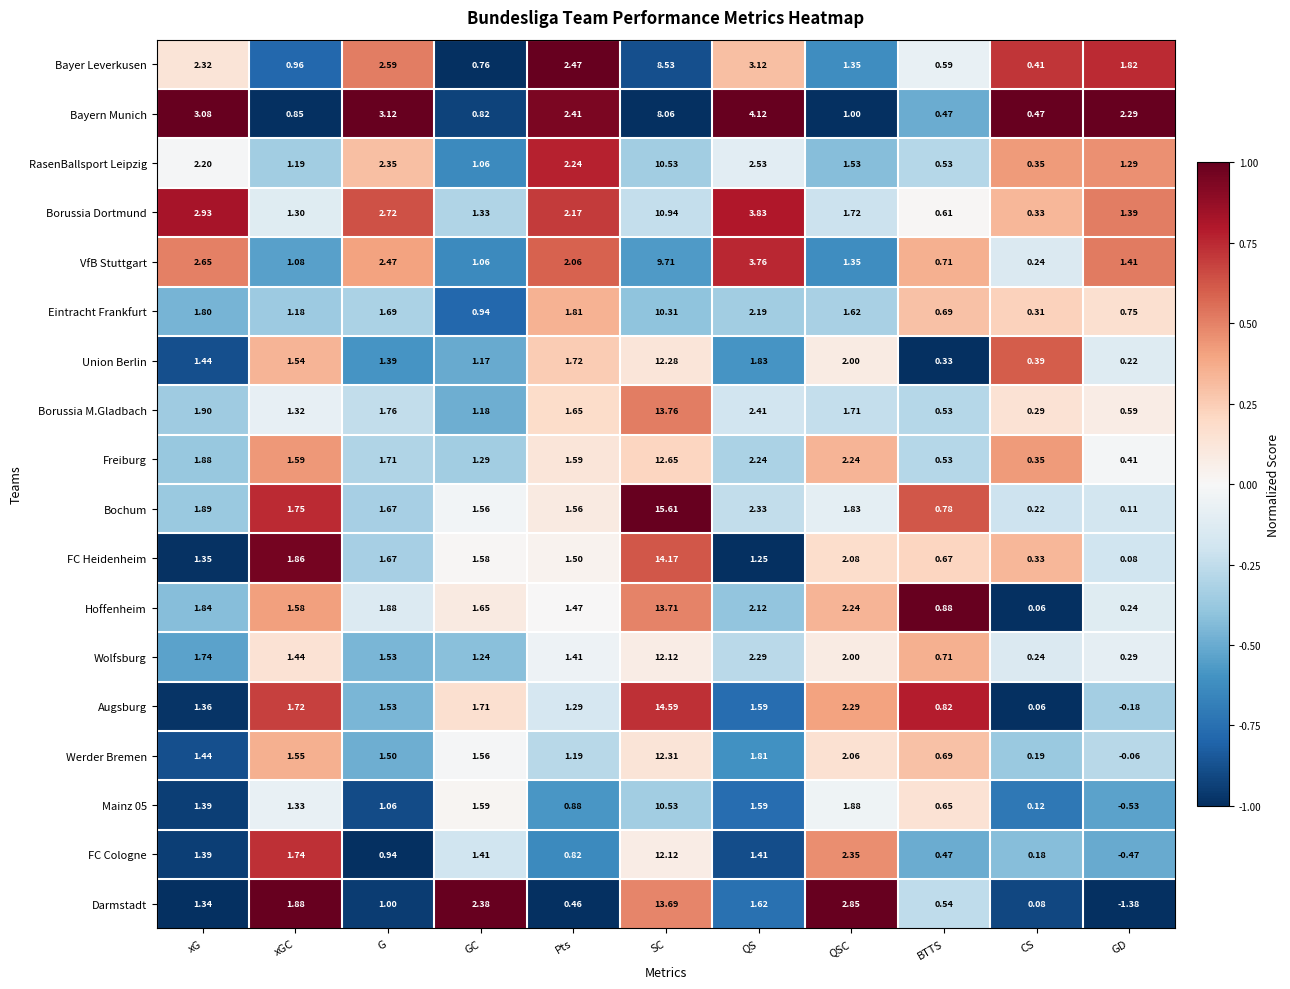

Which series changed the most between xGC and SC?

Bochum